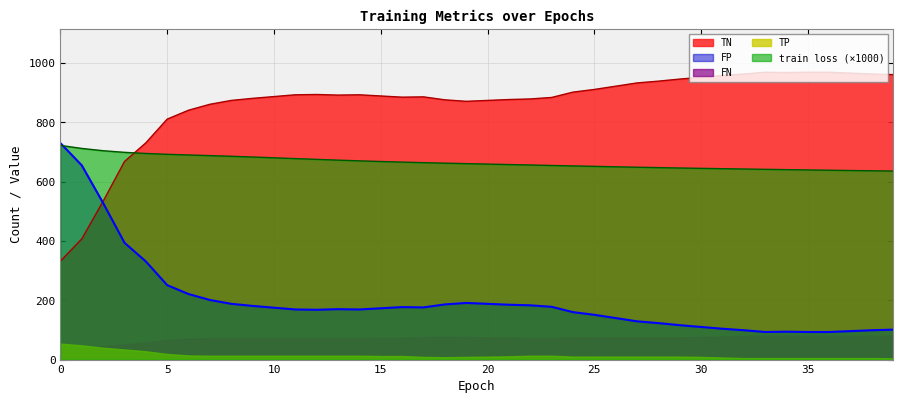

Which series has the largest total across all categories?

TN